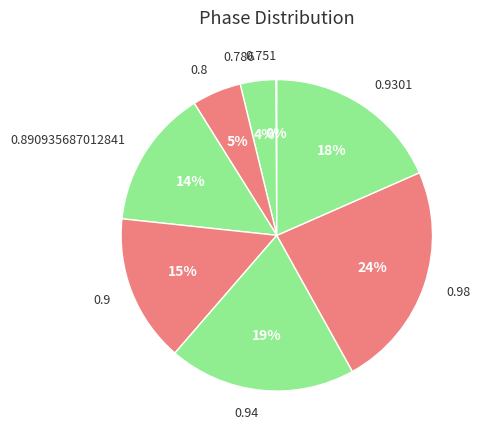

Is 0.94 the majority of the pie?

No